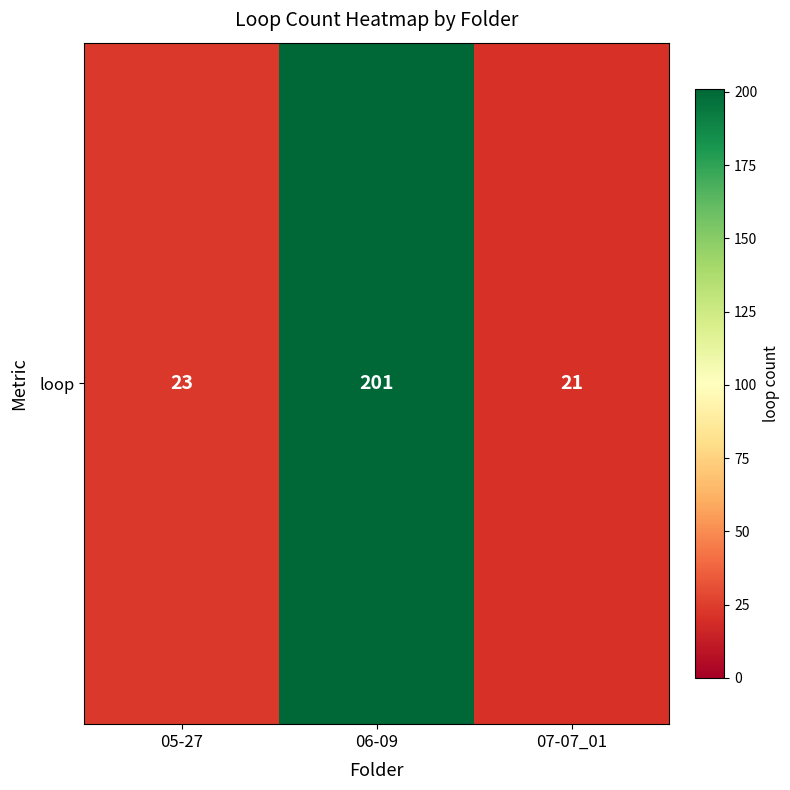

List the labels in order of value, smallest first.

07-07_01, 05-27, 06-09